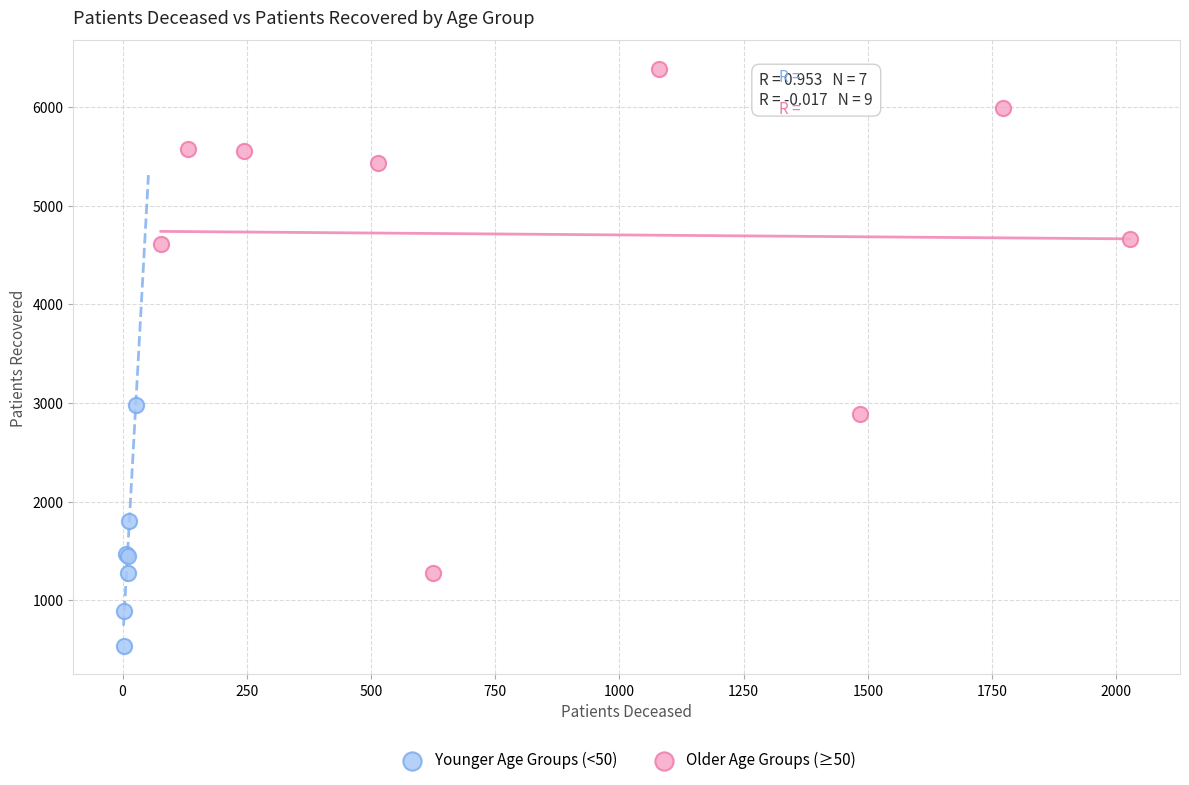

Which series has the largest Y range (max minus min)?

Older Age Groups (≥50)